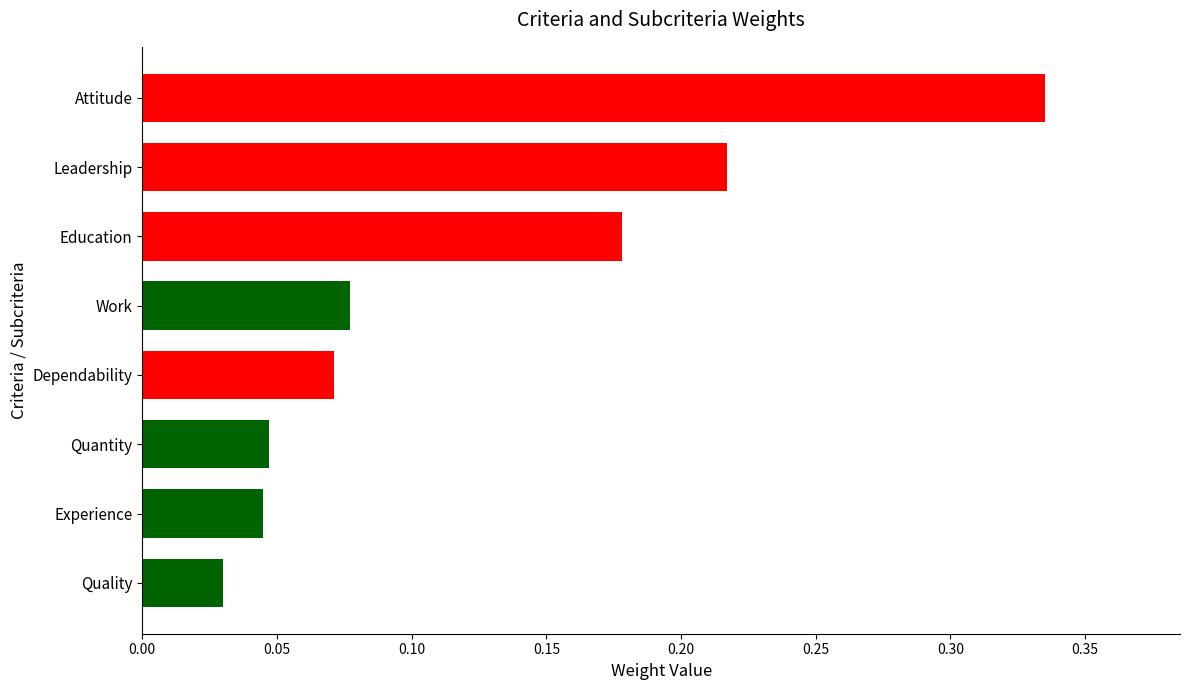

Which label corresponds to the smallest value in the chart?

Quality